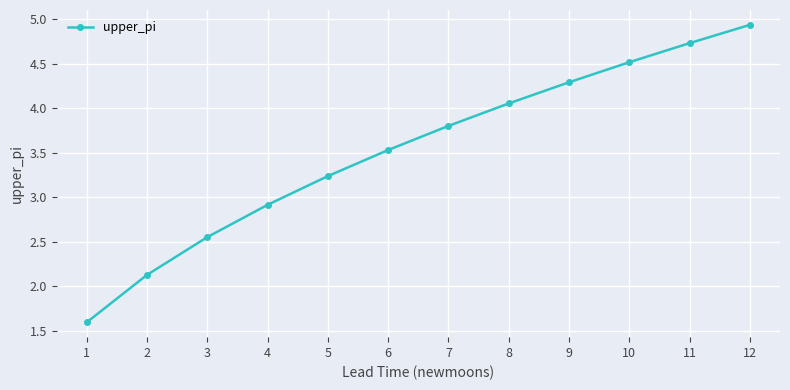

What is the difference between the second highest and minimum values?

3.1